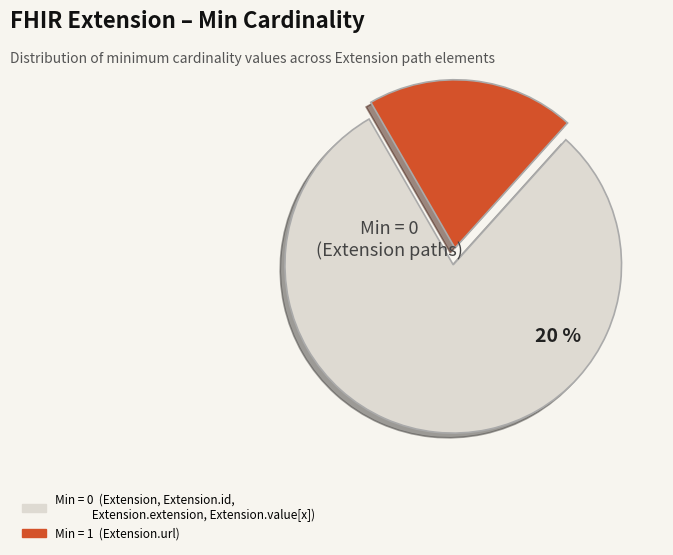

Is it true that Extension.extension is 0% of the pie?

True